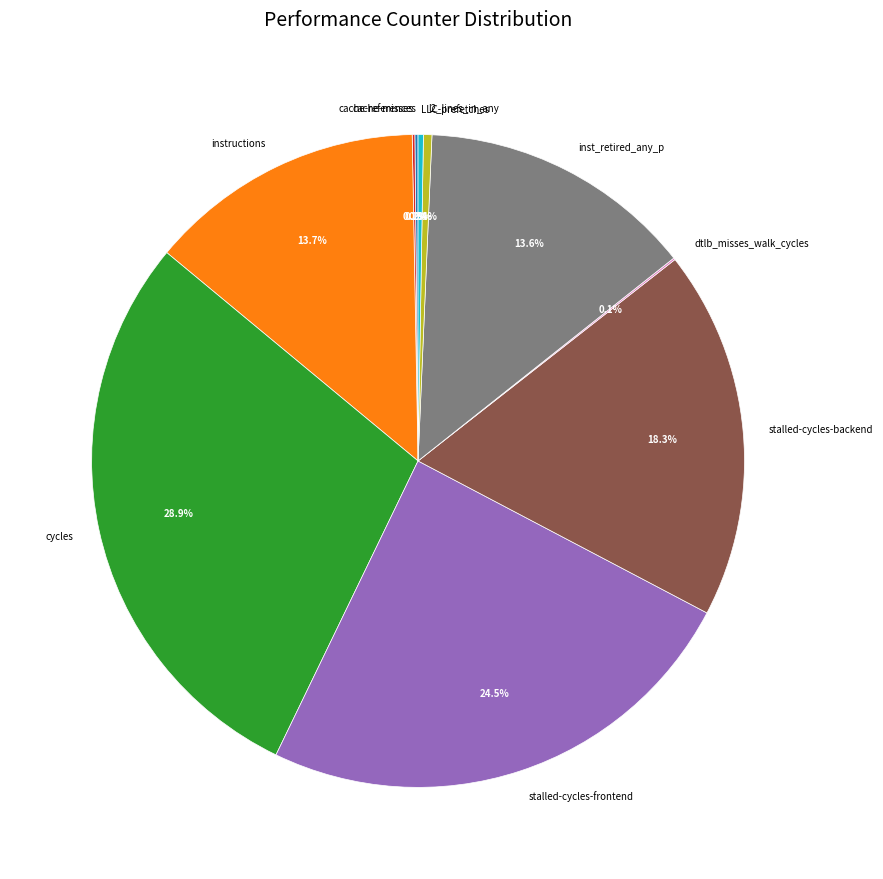

What is the ratio of the value at instructions to the value at l2_lines_in_any?

32.9